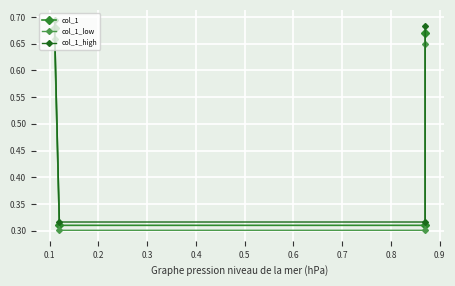

Is this an area chart (filled region under the line)?

No